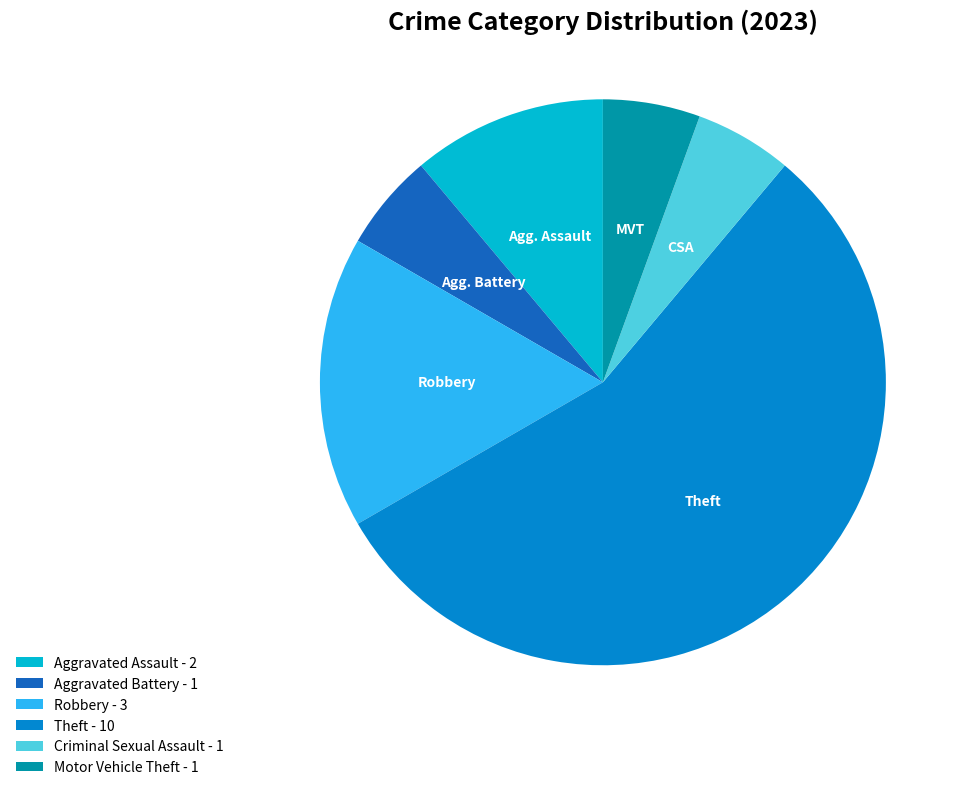

Approximately how many times larger is the value at Criminal Sexual Assault compared to Aggravated Battery?

1.0